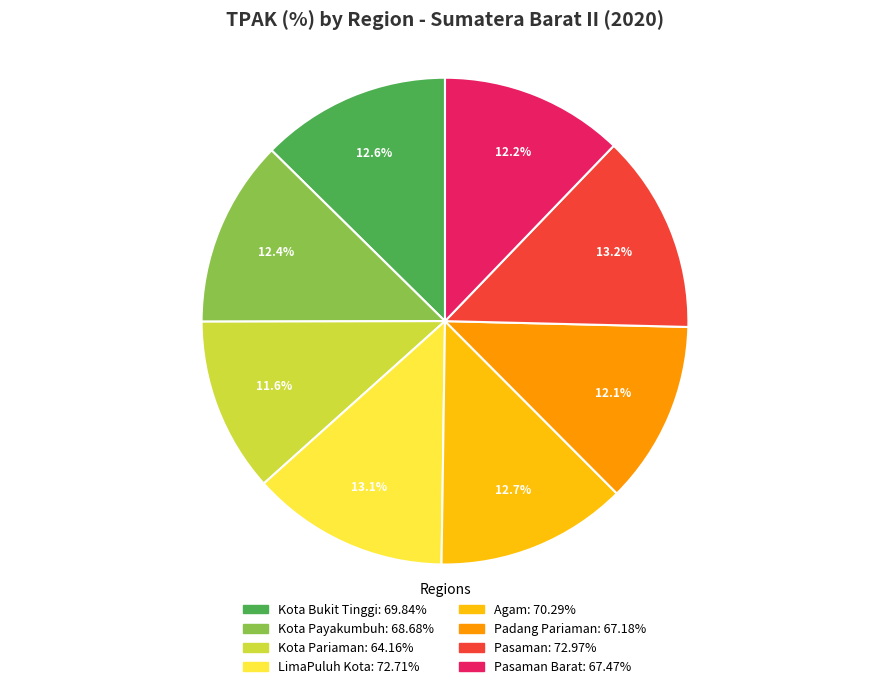

Does any single category account for the majority?

No